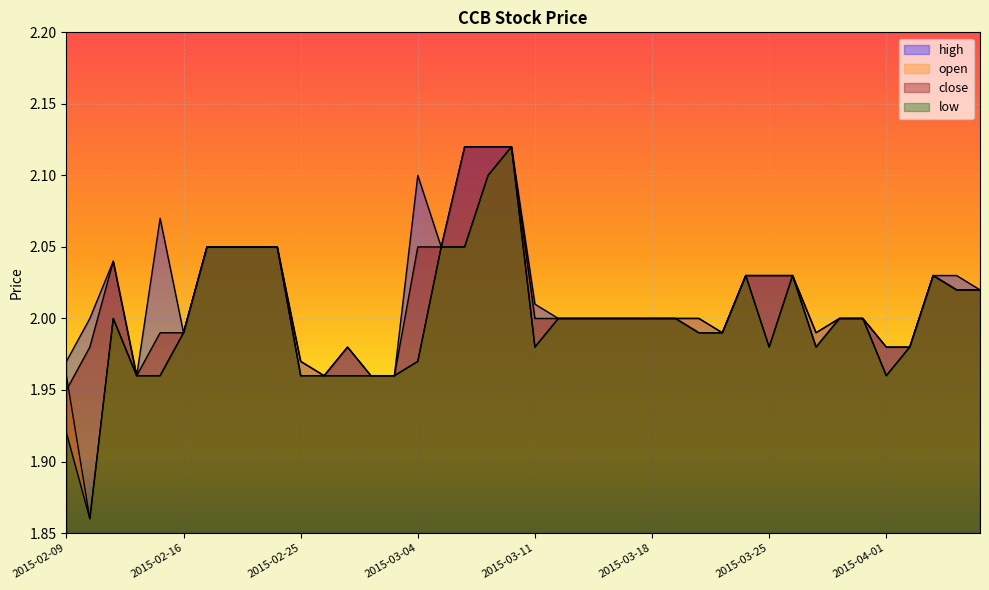

How many lines are shown in the chart?

4